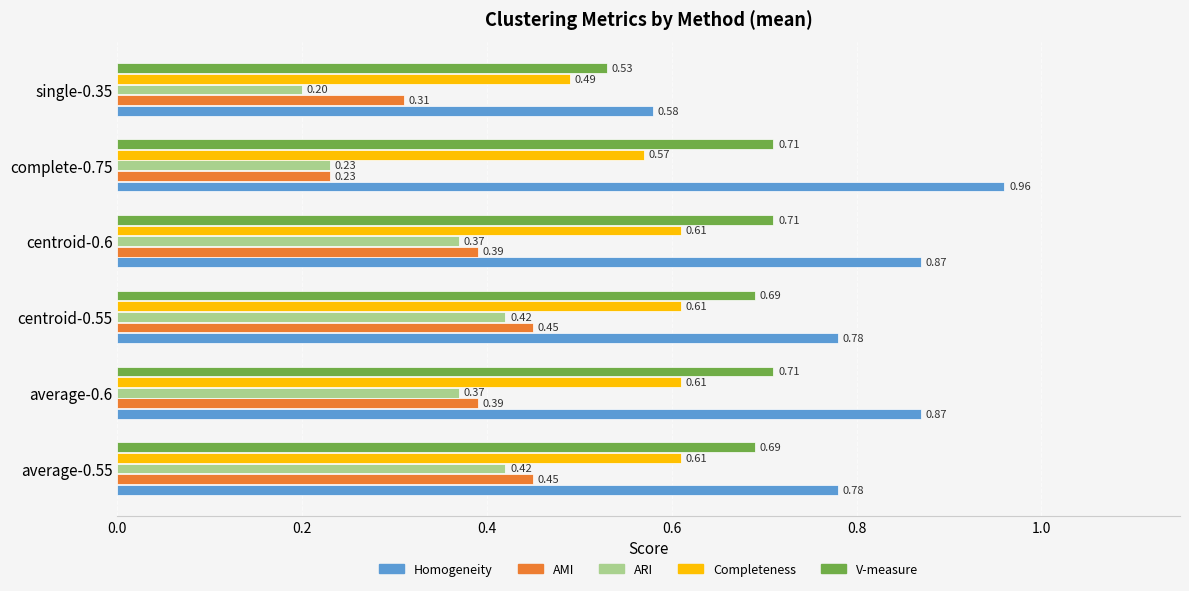

List the series in order of their peak value, lowest first.

ARI, AMI, Completeness, V-measure, Homogeneity